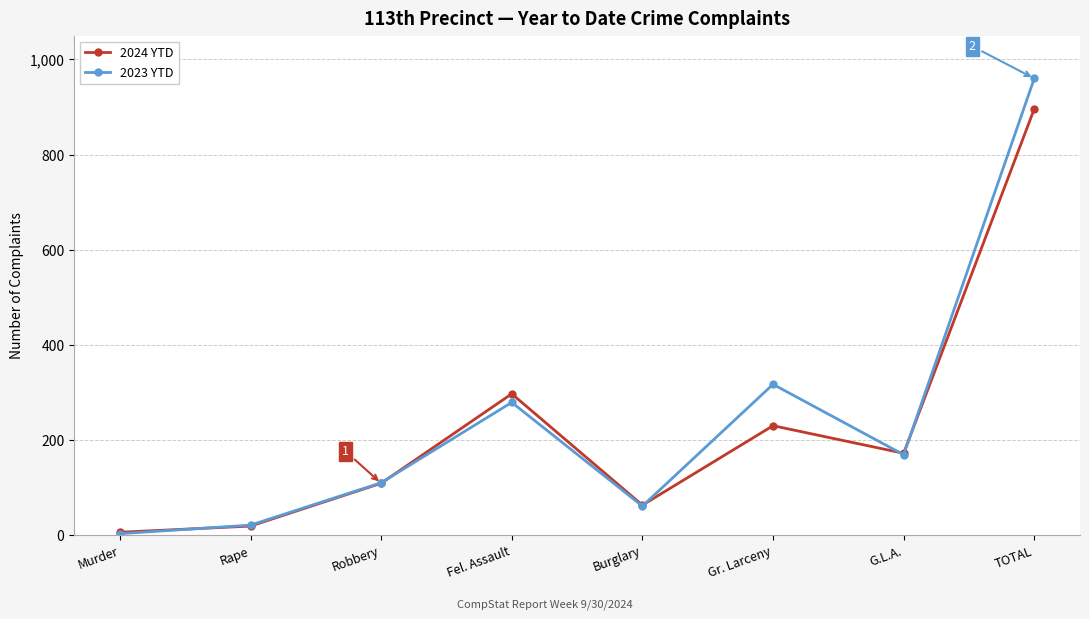

What is the label of the 8th point from the right?

Murder